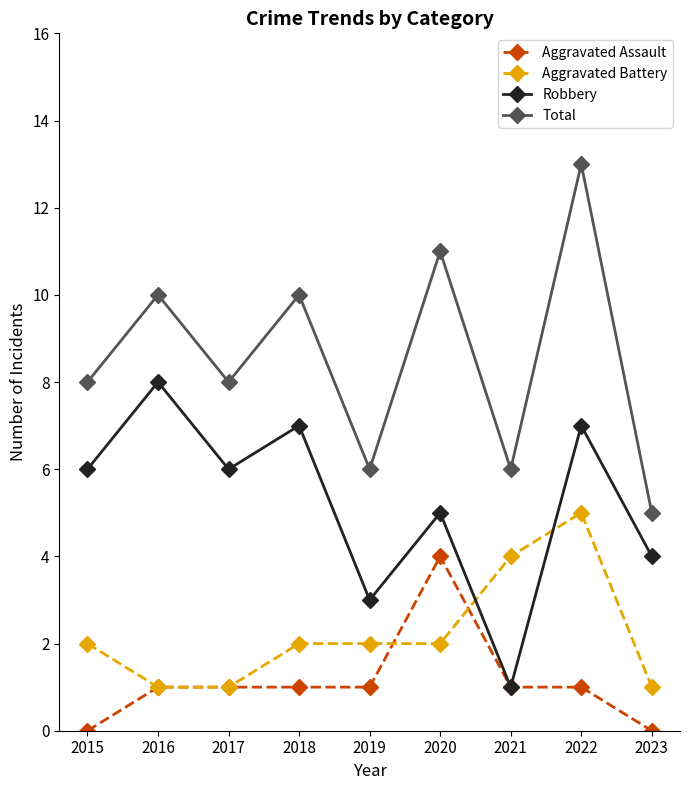

Rank the series by their maximum value, from highest to lowest.

Total, Robbery, Aggravated Battery, Aggravated Assault